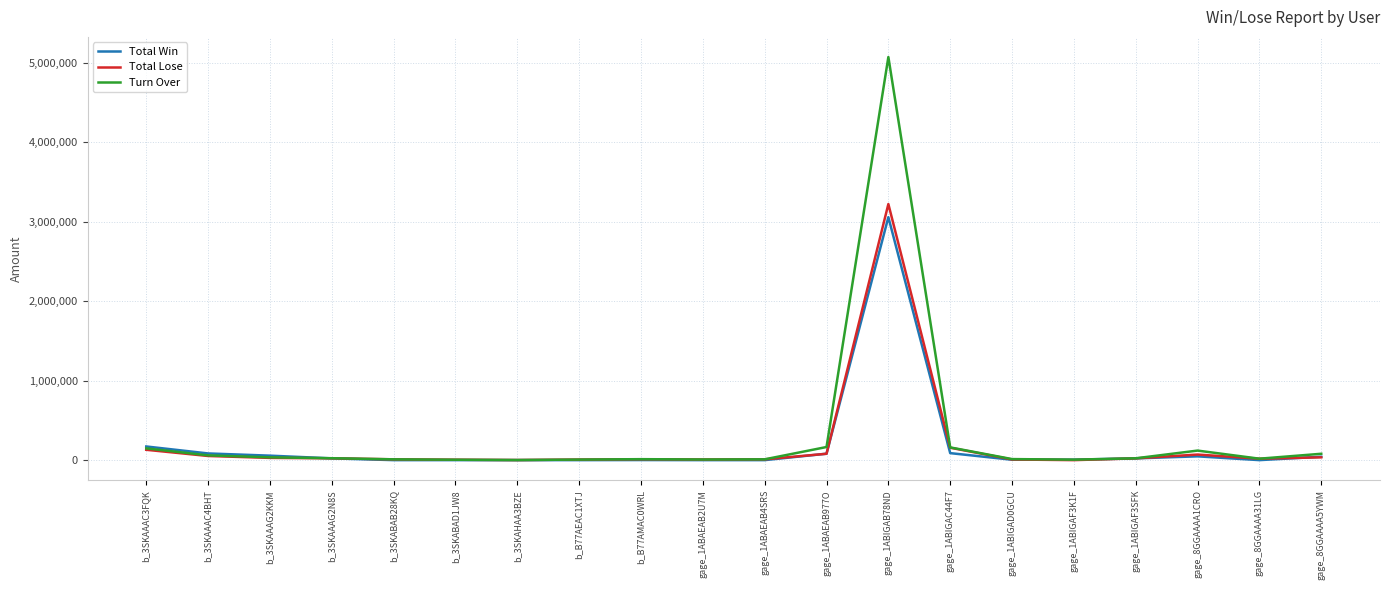

What is the sum of the Turn Over values at gage_1ABAEAB4SRS and gage_1ABIGAC44F7?

170000